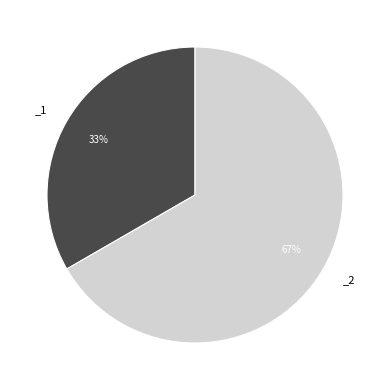

To the nearest percent, what is the average slice percentage?

50%